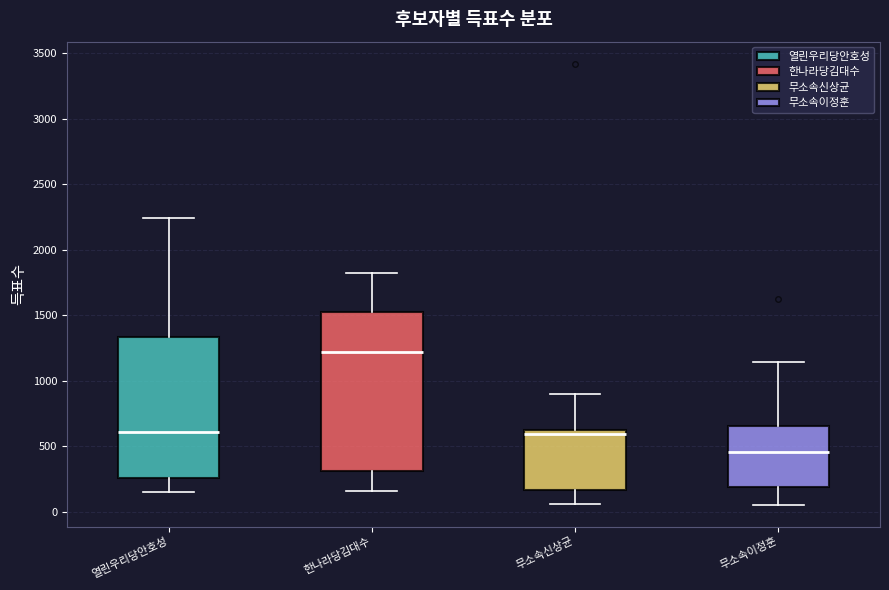

Which box is the tallest, from its lower edge to its upper edge?

한나라당김대수